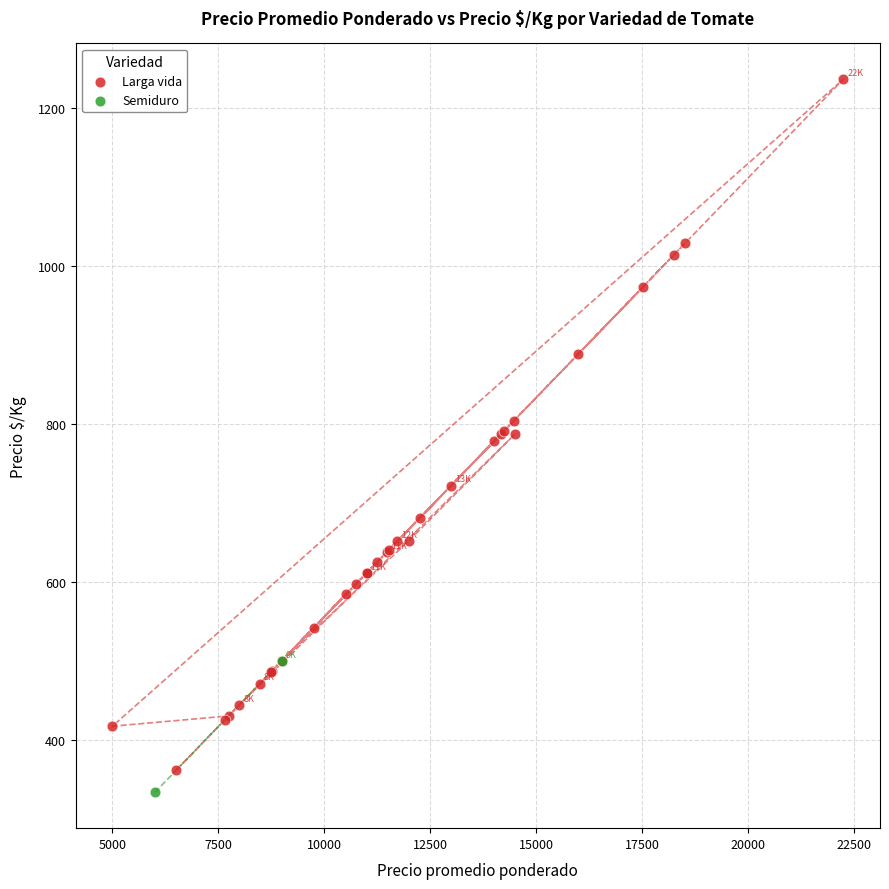

What are all the series names shown in the legend?

Larga vida, Semiduro